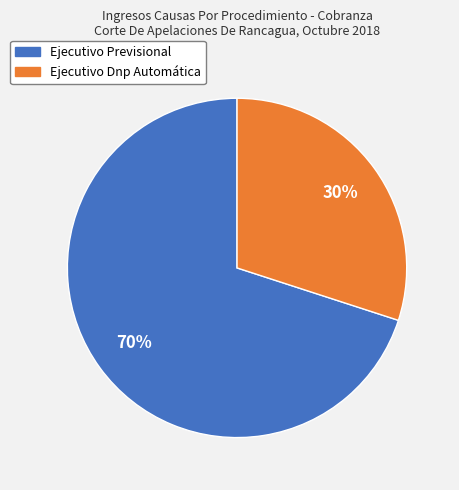

What percentage is the Ejecutivo Previsional slice, to the nearest percent?

70%